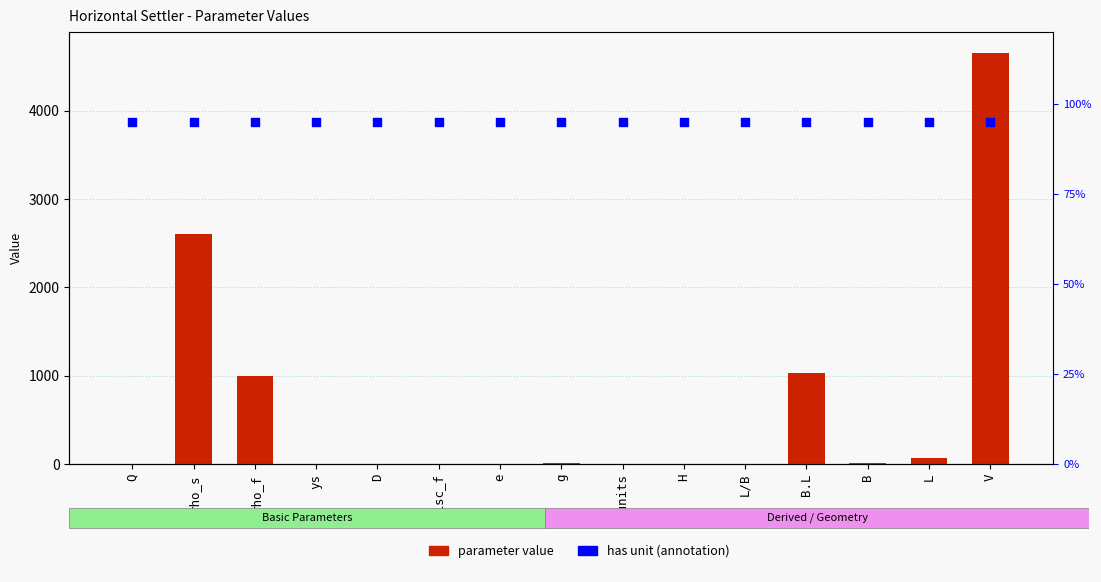

At which category is the sum across all series the highest?

V